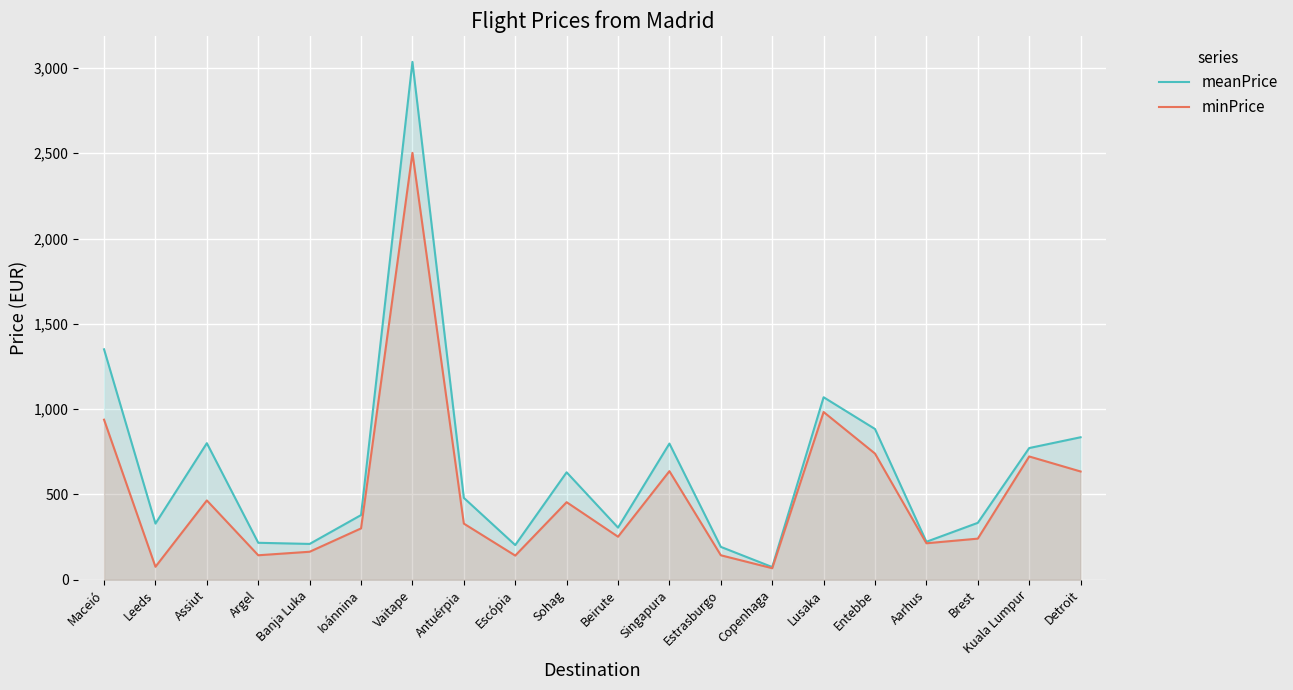

Which series changed the most between Lusaka and Entebbe?

minPrice